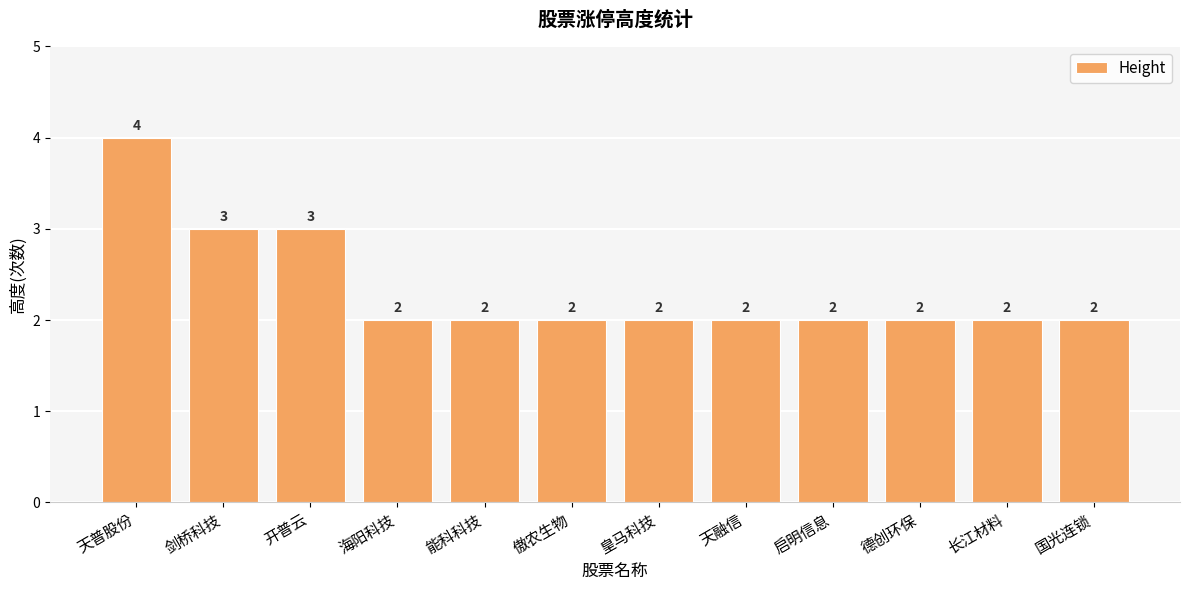

What is the label of the 6th bar from the right?

皇马科技